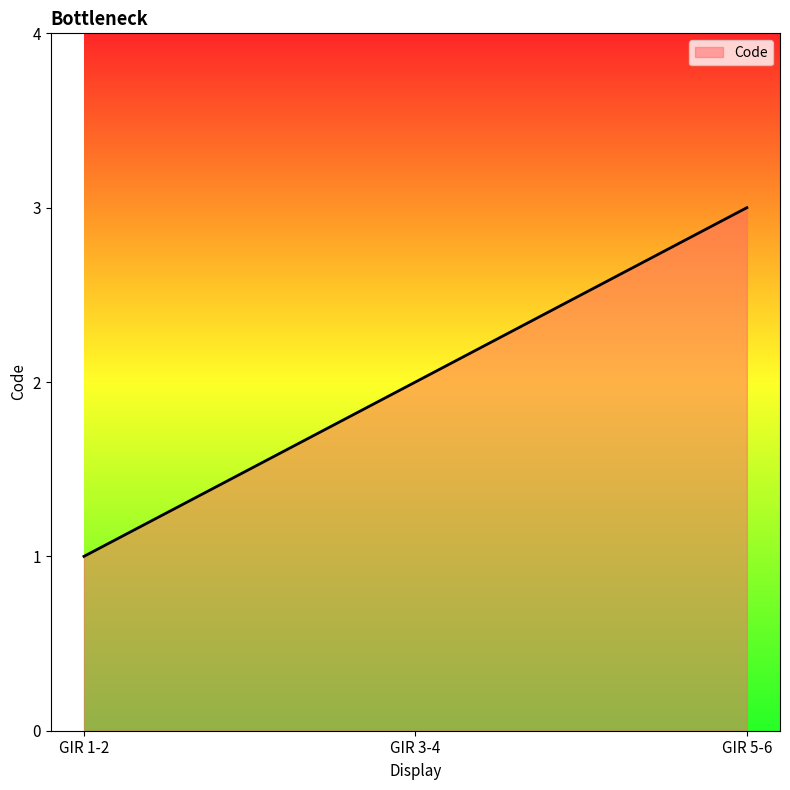

Does the chart have visible grid lines?

No